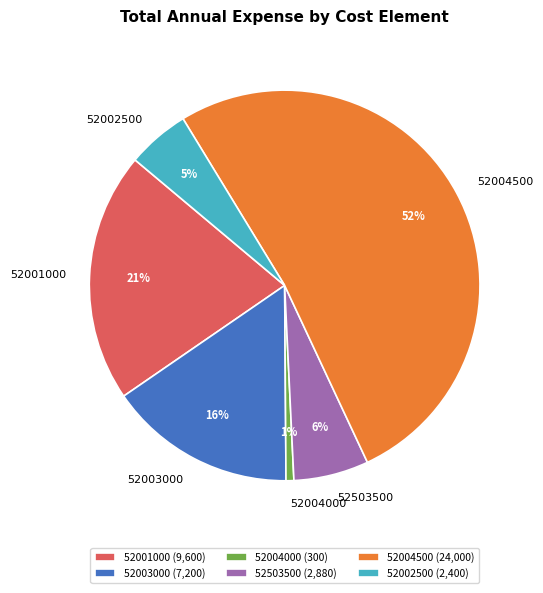

What is the ratio of the value at 52003000 to the value at 52004500?

0.3